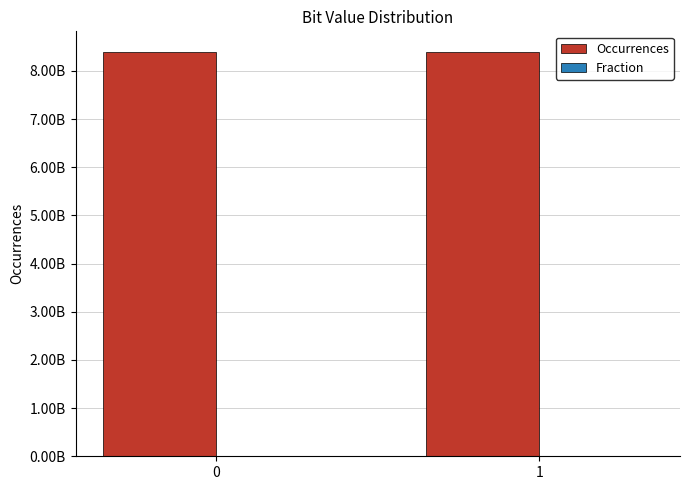

Rank the series by their maximum value, from highest to lowest.

Occurrences, Fraction